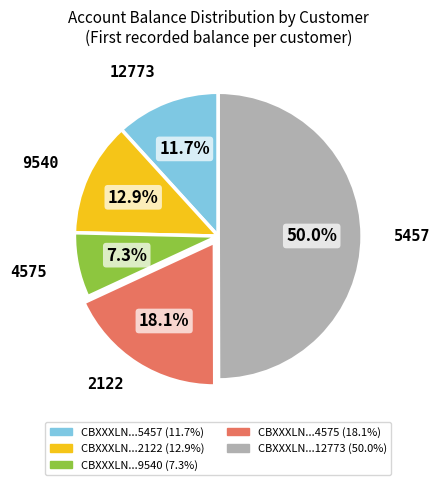

Count the number of slices in the pie.

5